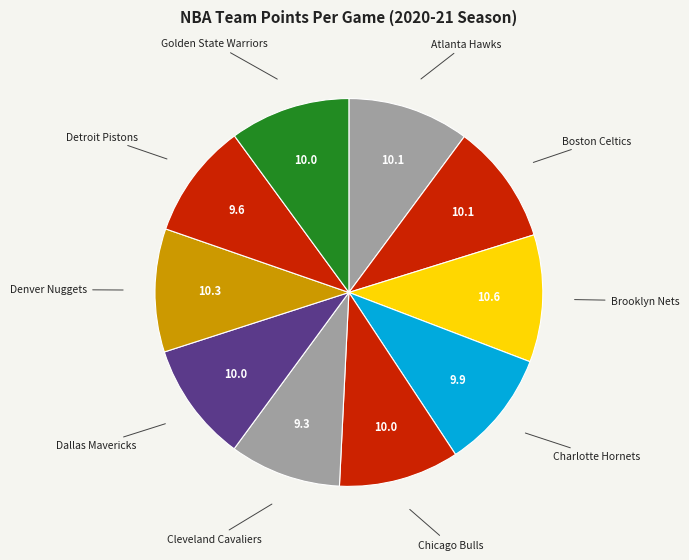

Count the number of slices in the pie.

10